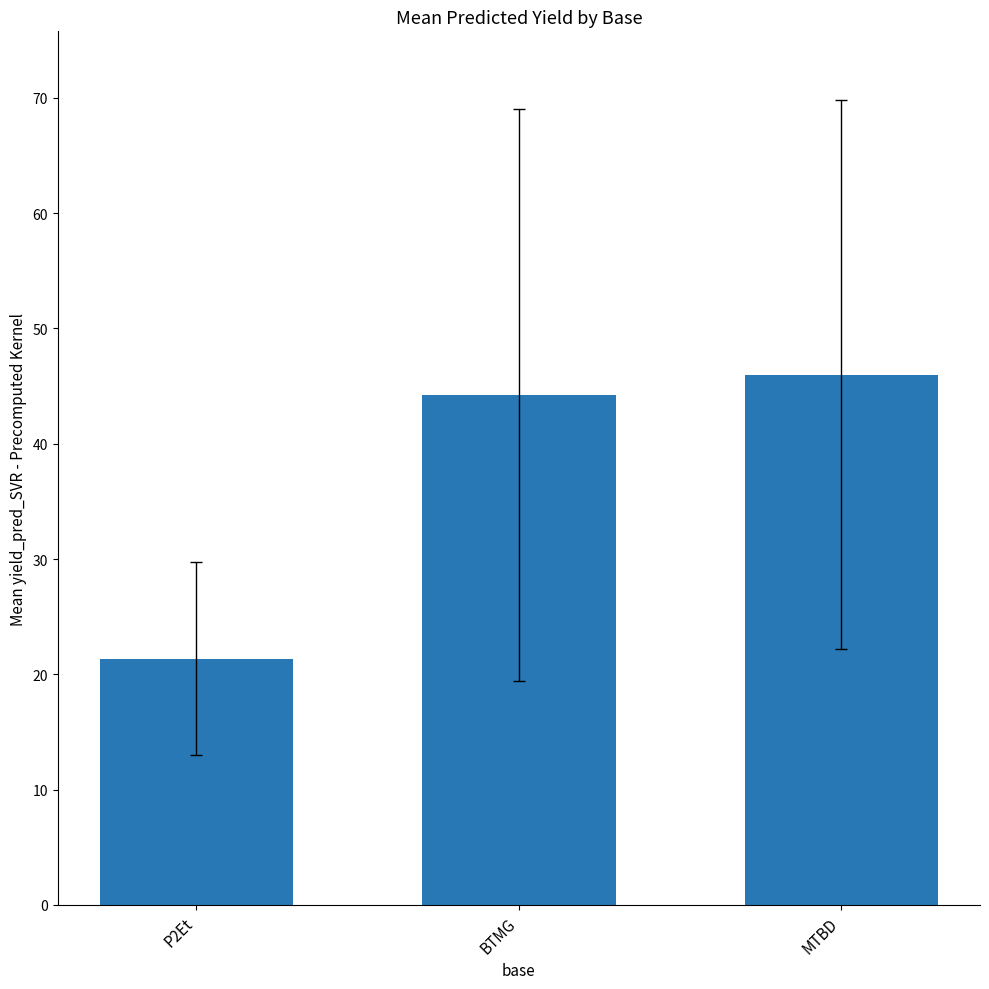

How many categories are shown in the chart?

3